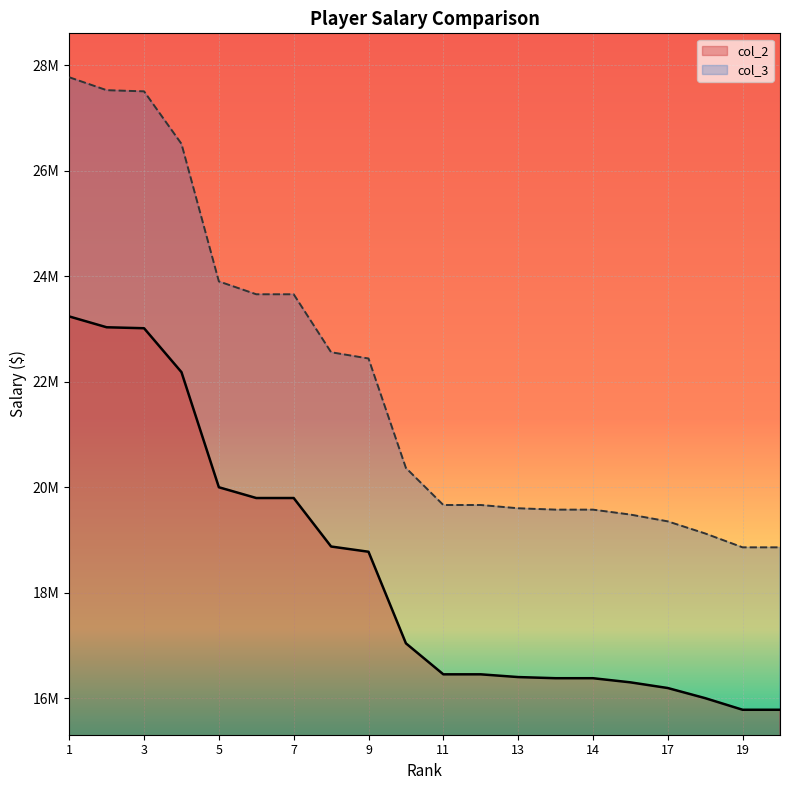

Rank the series at 10 from lowest to highest value.

col_2, col_3